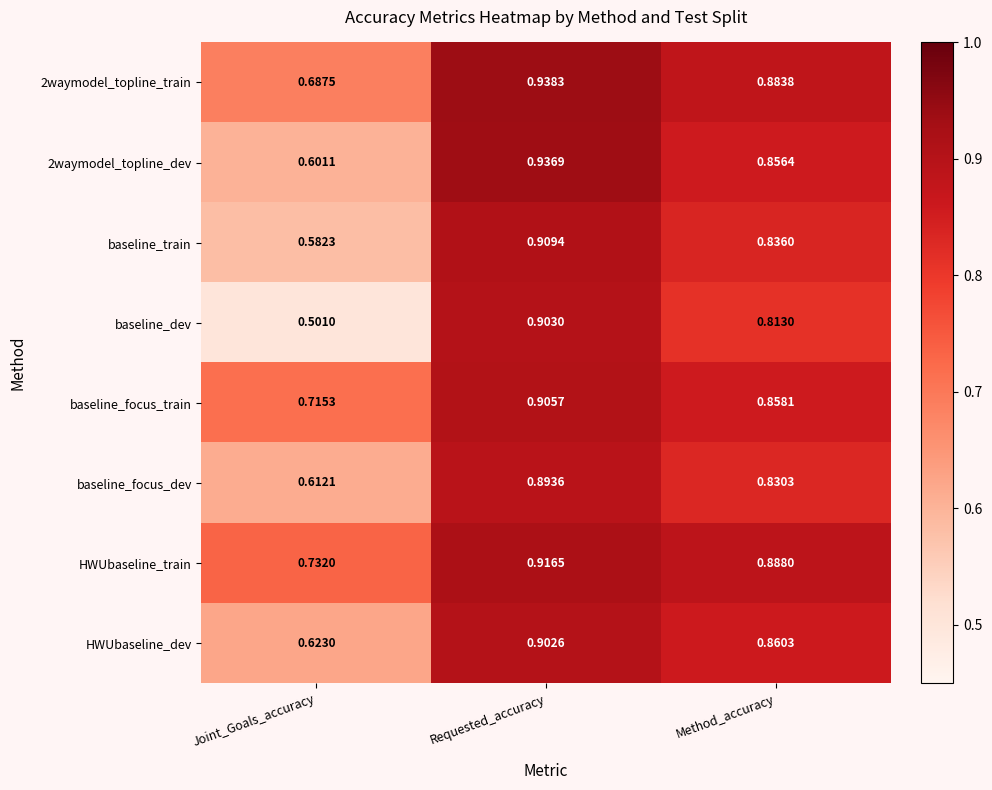

Which series has the widest spread of values?

baseline_dev